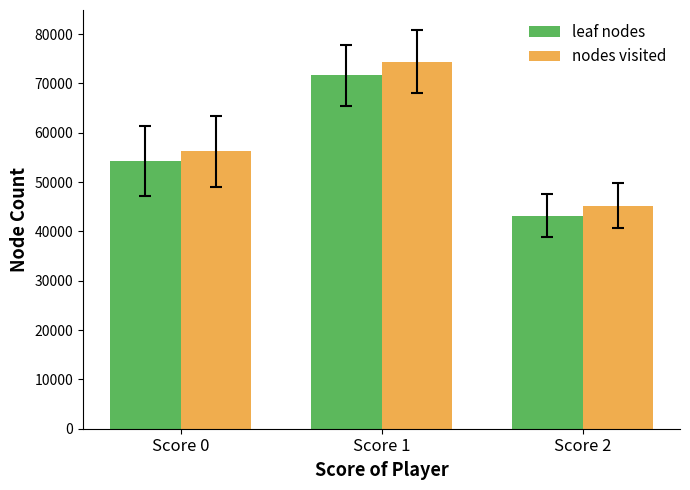

Which series has the largest total across all categories?

nodes visited